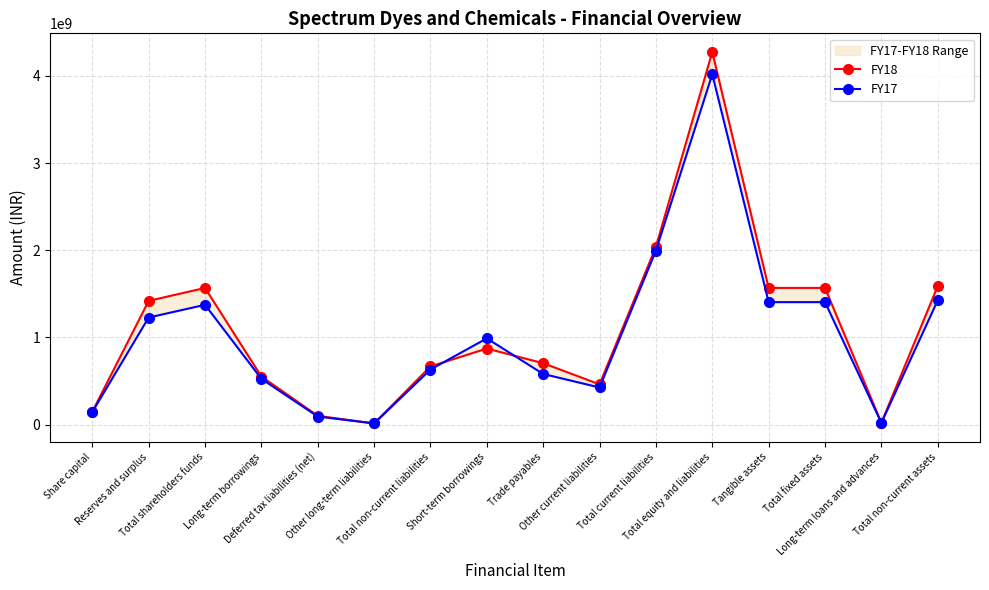

True or false: FY18 has more than 1 interior local peaks.

True